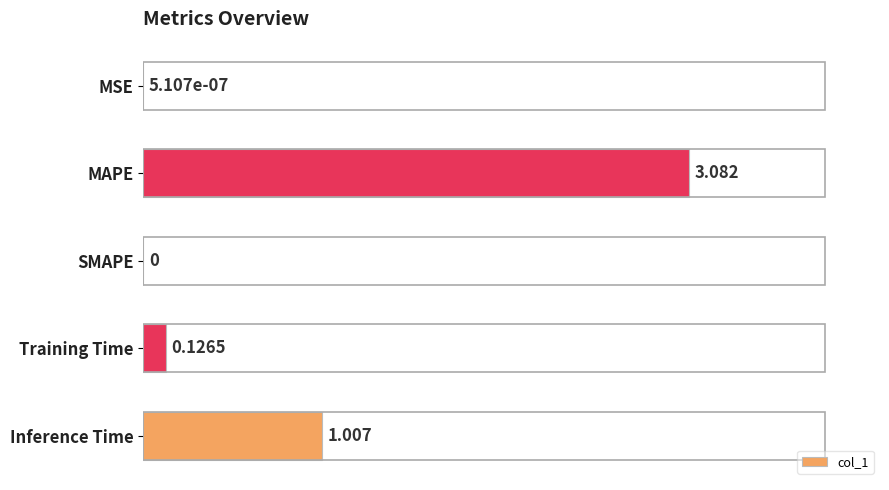

At which label is the value closest to 1?

Inference Time